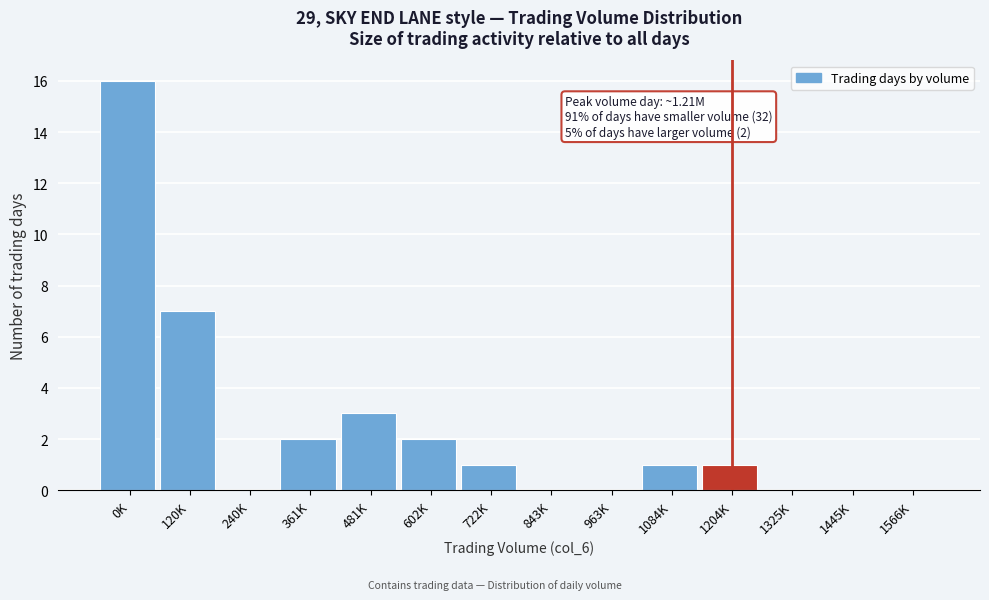

Reading left to right, list all the values displayed in this chart.

0K=16	120K=7	240K=0	361K=2	481K=3	602K=2	722K=1	843K=0	963K=0	1084K=1	1204K=1	1325K=0	1445K=0	1566K=0